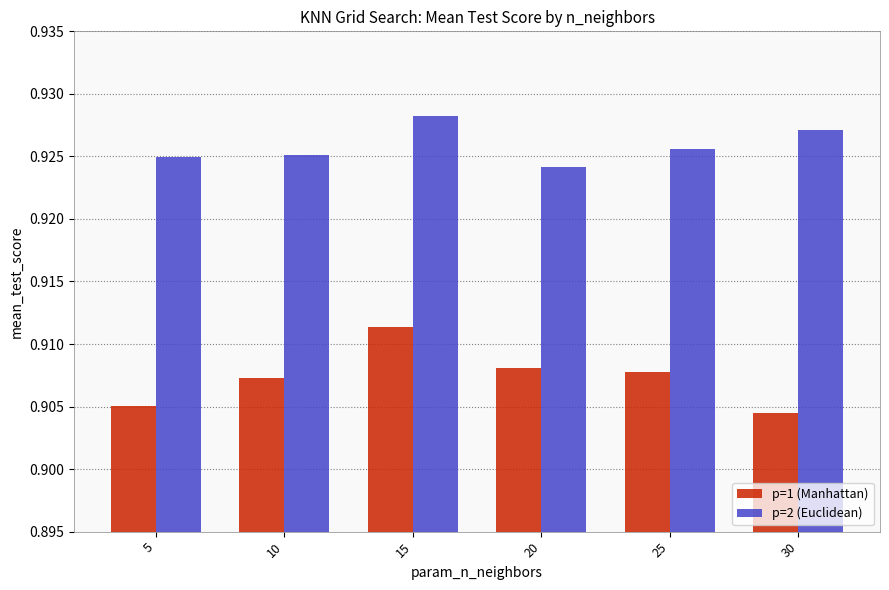

The value of p=1 (Manhattan) at 5 is 0.3. True or false?

False